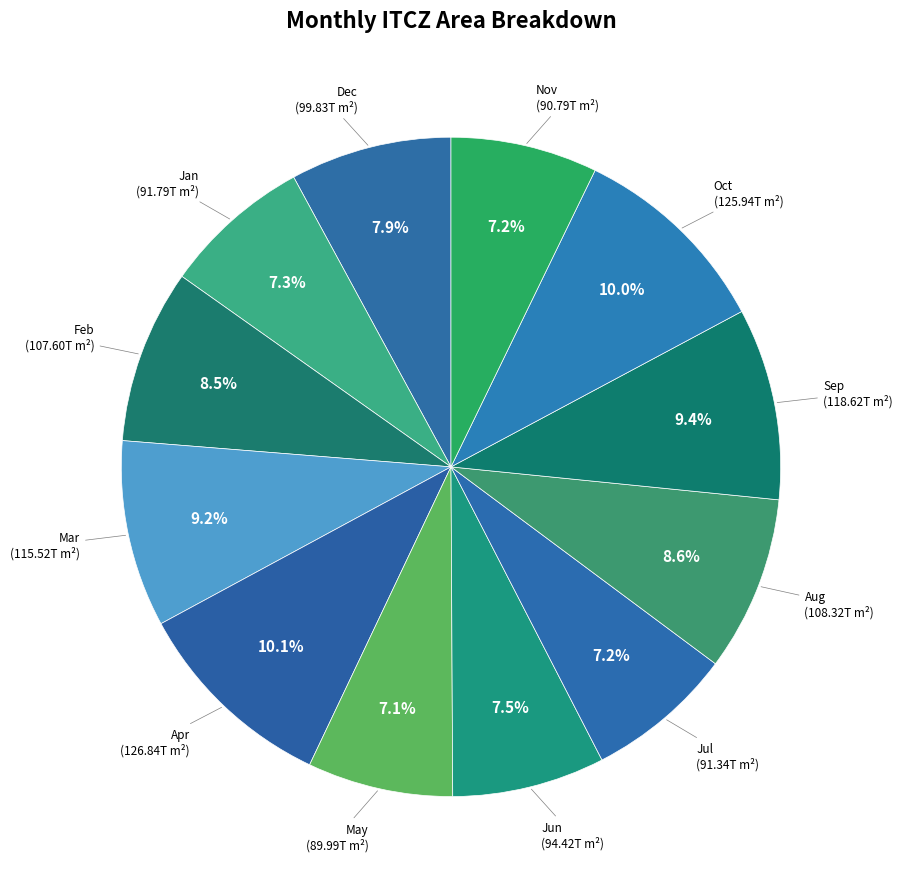

What is the ratio of the value at Jun to the value at Mar?

0.8